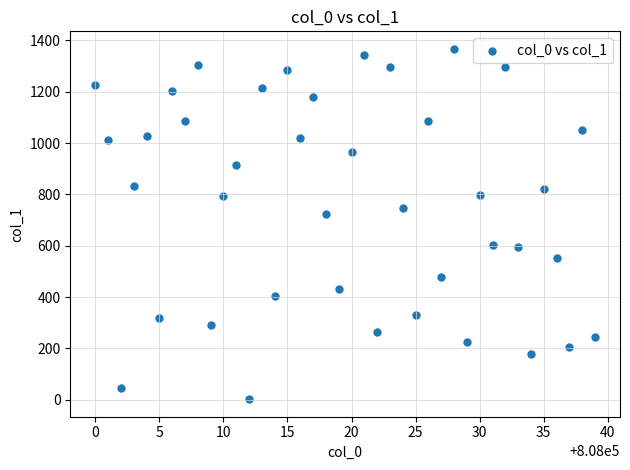

What is the range of X values (max minus min)?

39